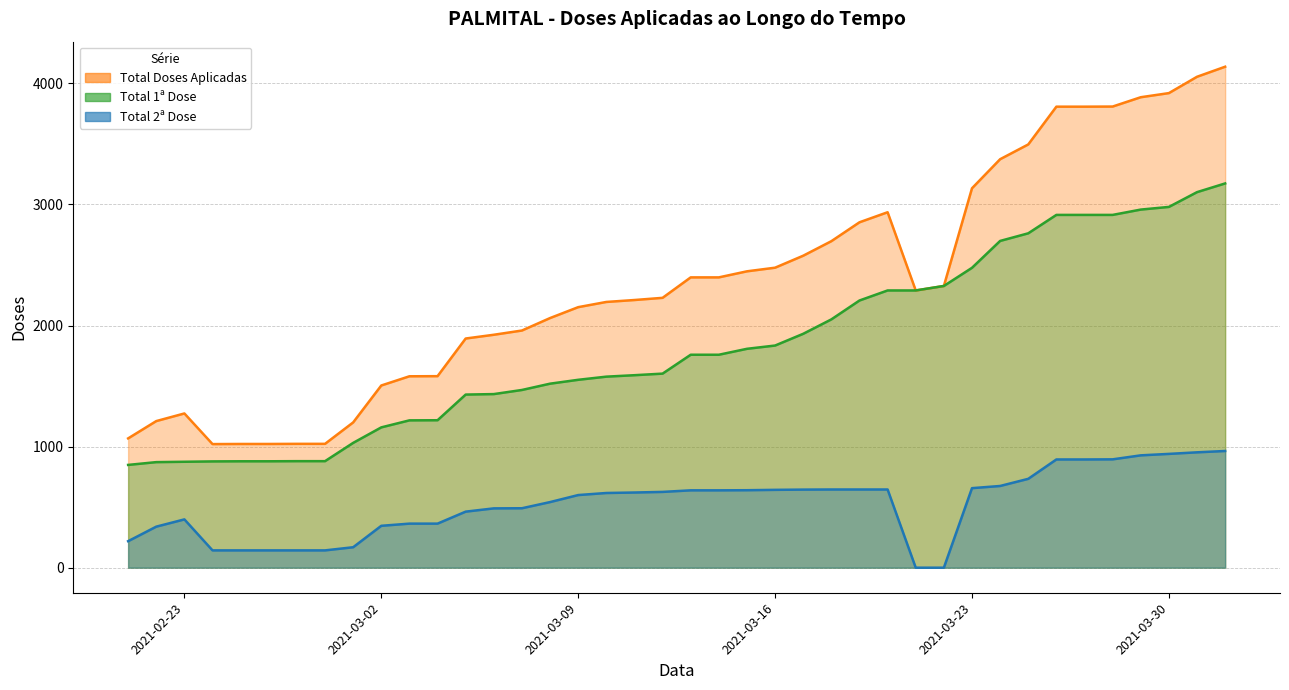

At which label is Total 2ª Dose closest to 482?

2021-03-06